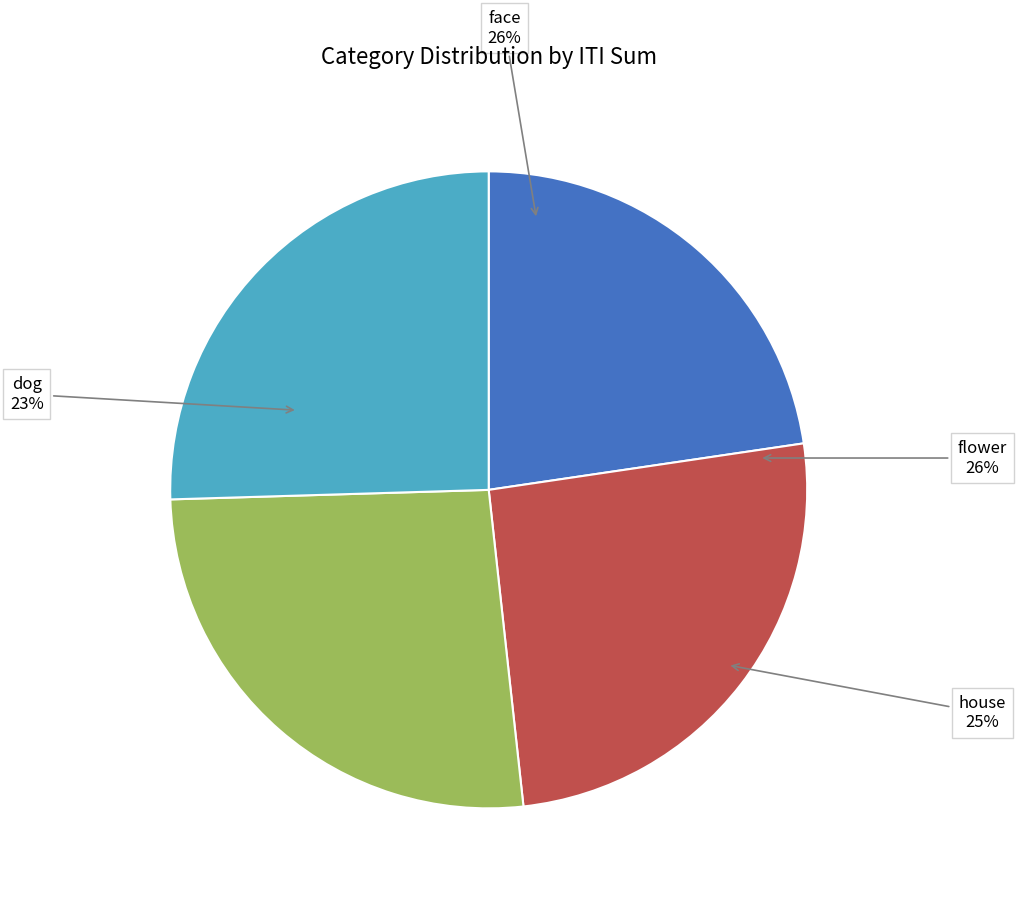

What is the change in value from face to flower?

+0.6